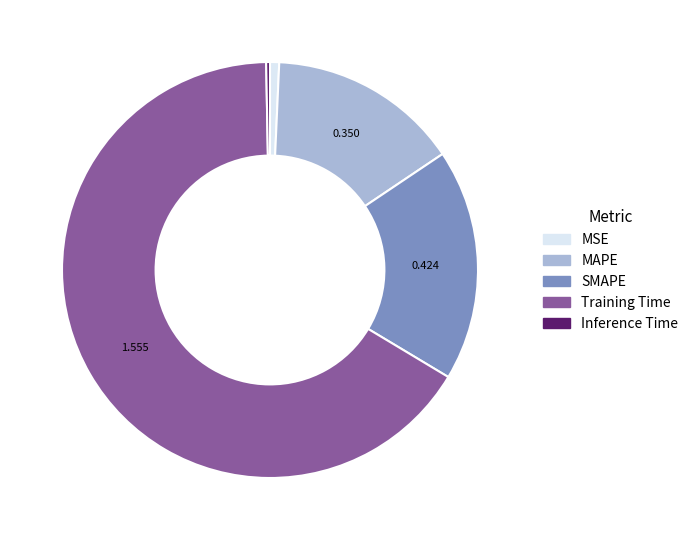

What is the majority slice?

Training Time